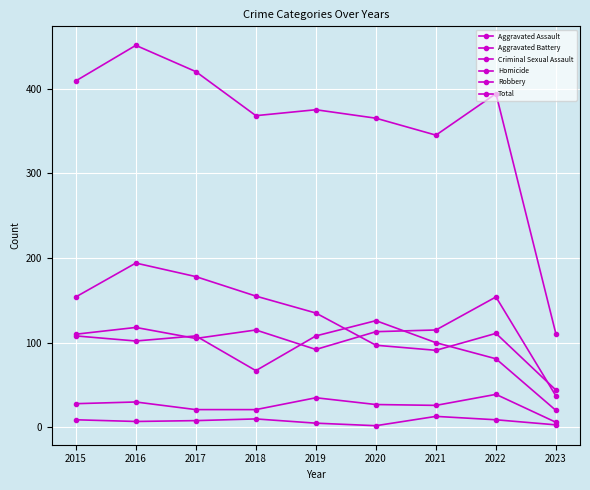

How many lines are shown in the chart?

6